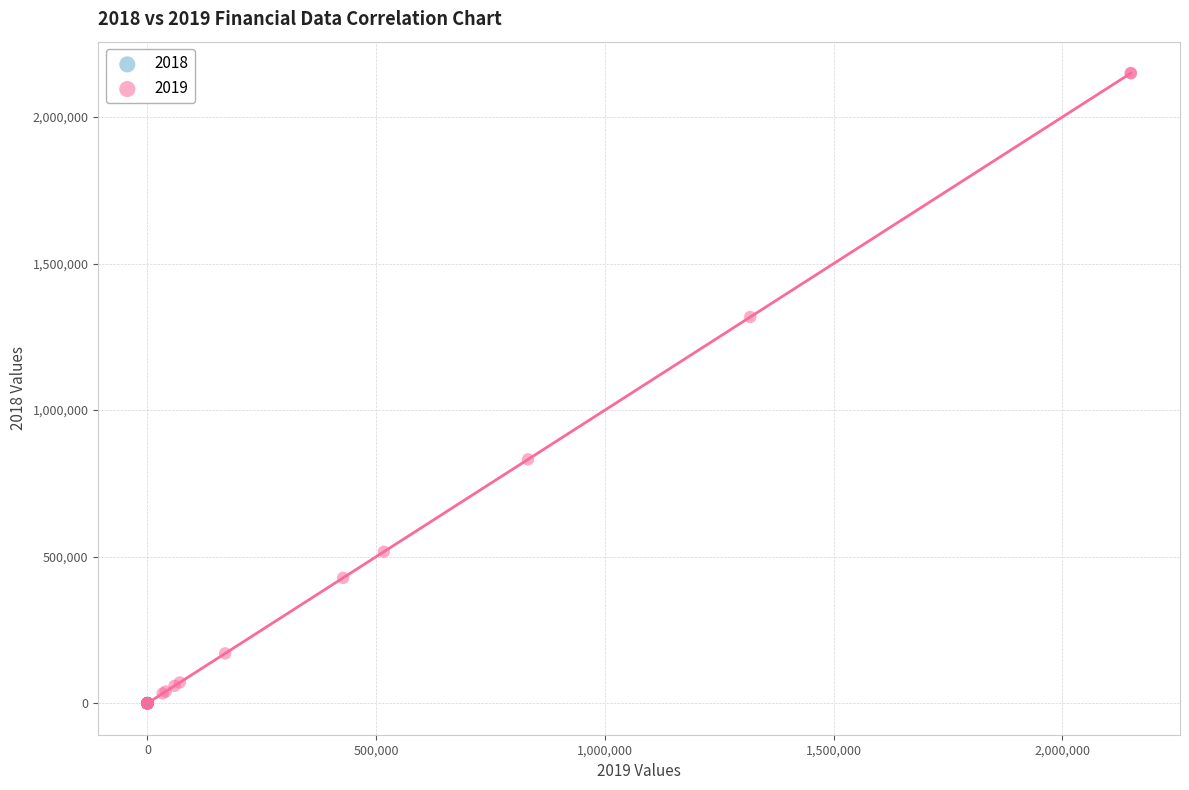

Which series has the largest Y range (max minus min)?

2019